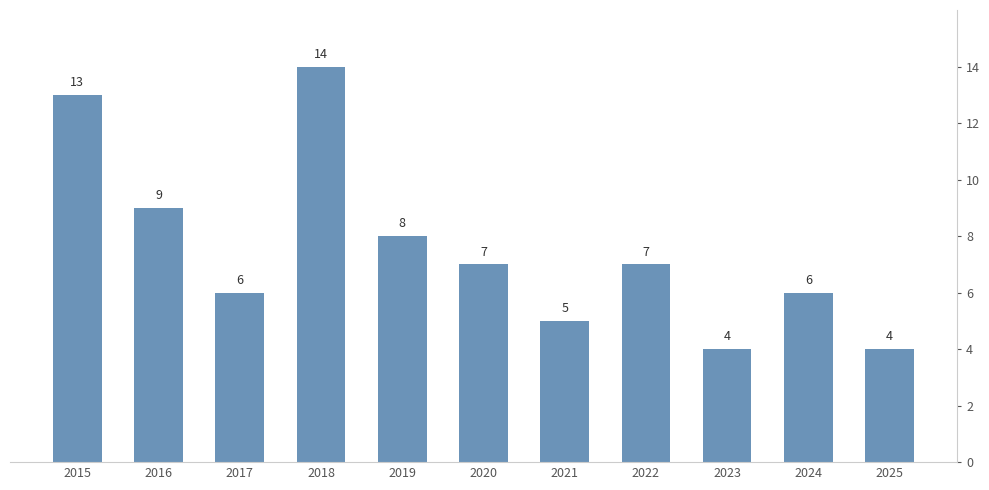

What is the value of the 11th bar from the left?

4